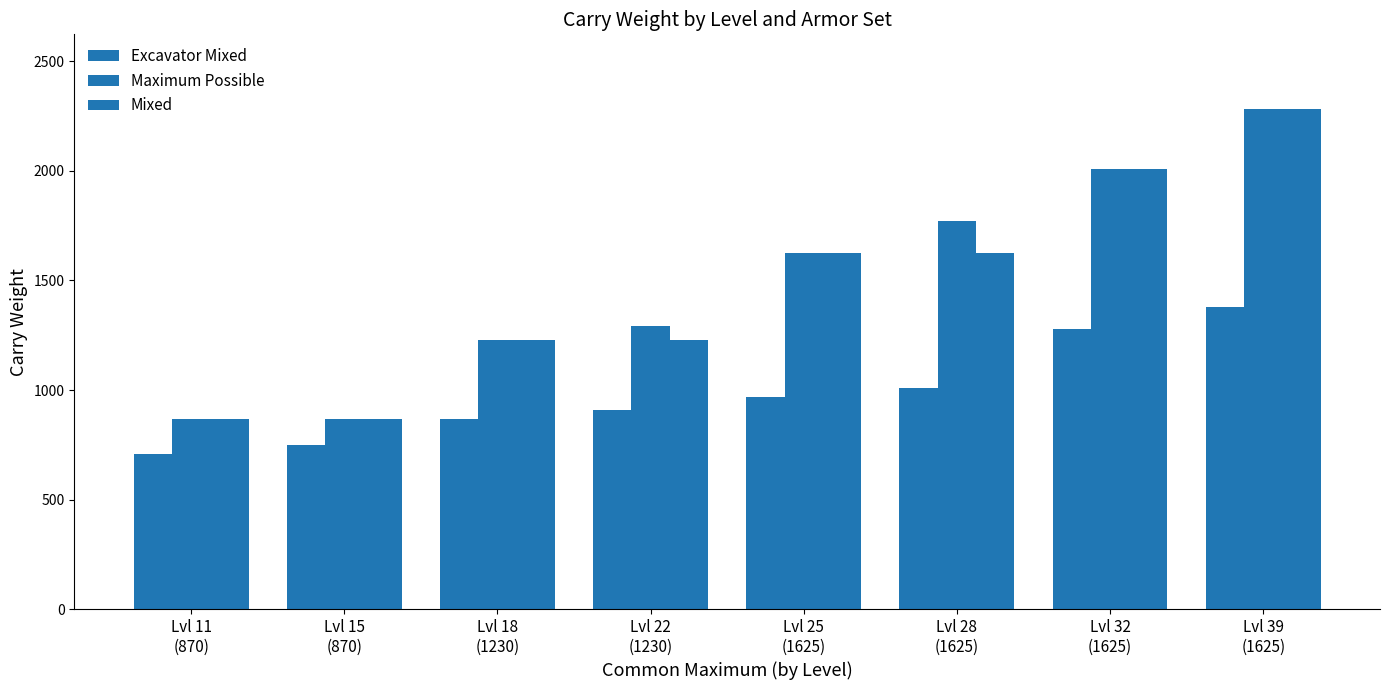

At Lvl 15
(870), list the series in order from largest to smallest.

Maximum Possible, Mixed, Excavator Mixed